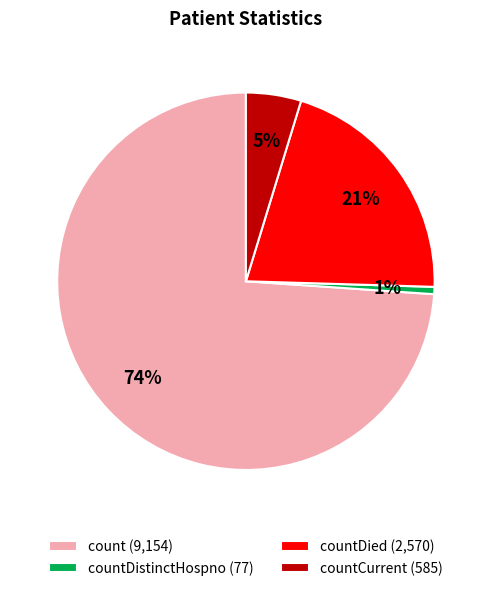

True or false: countDistinctHospno (77) accounts for 11% of the total.

False